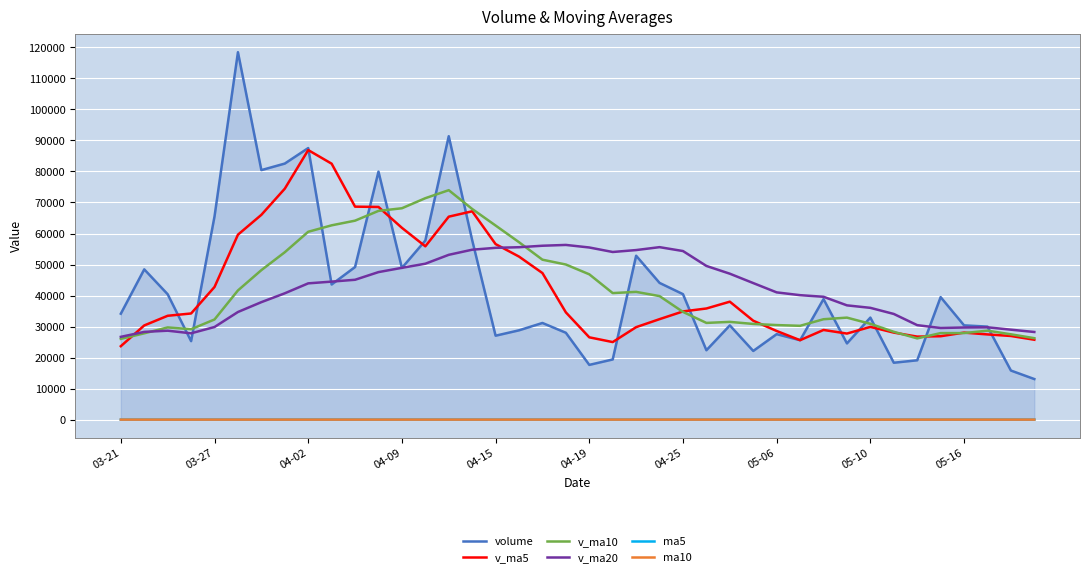

What is the lowest value of the v_ma20 series?

26699.4